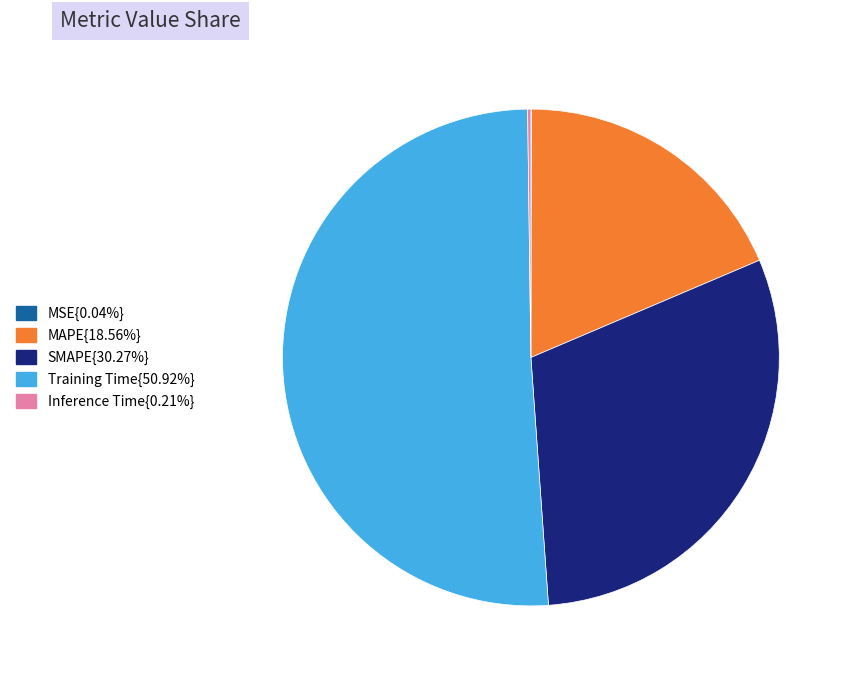

Is there any slice that represents more than half of the pie?

Yes